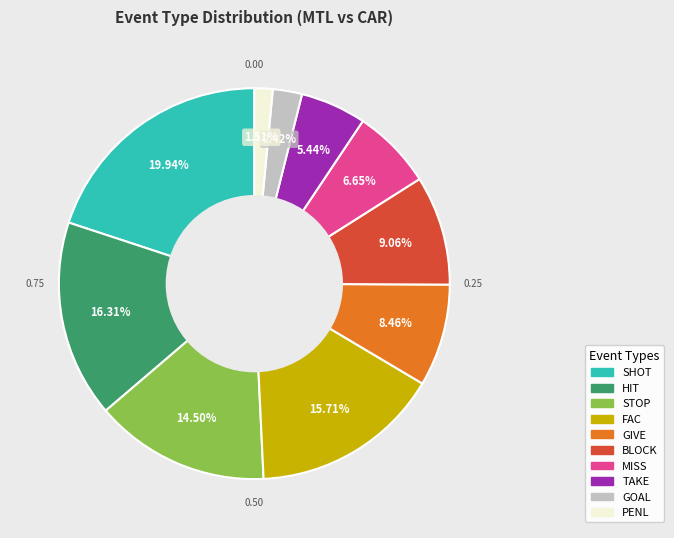

Does PENL account for over 50% of the chart?

No